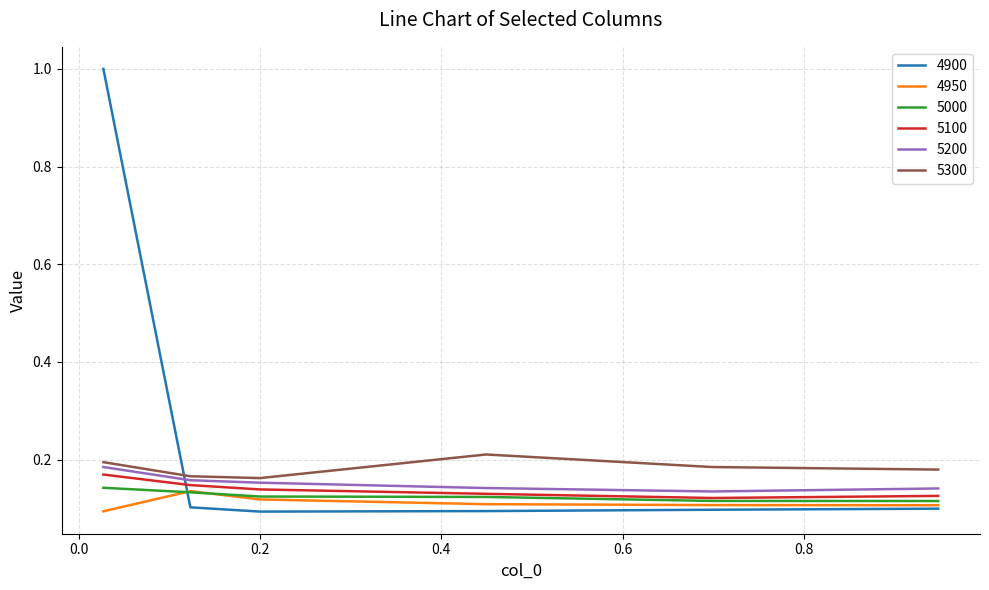

What is the sum of all 5300 values?

1.1